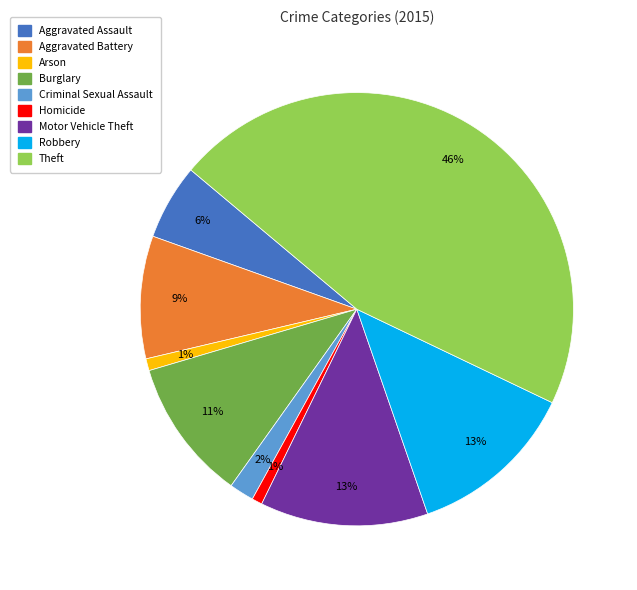

To the nearest percent, what is the average slice percentage?

11%